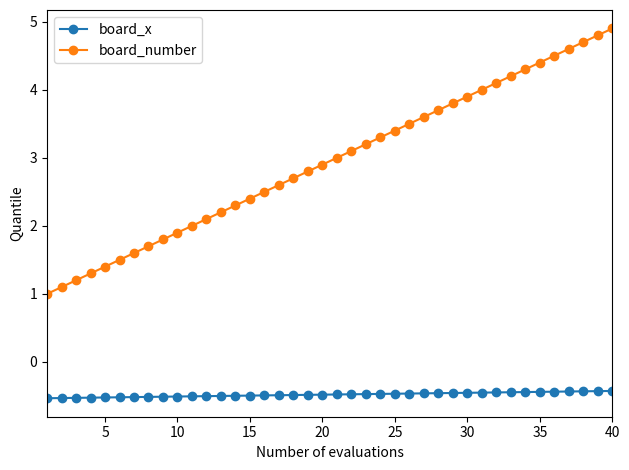

Which series has the widest spread of values?

board_number